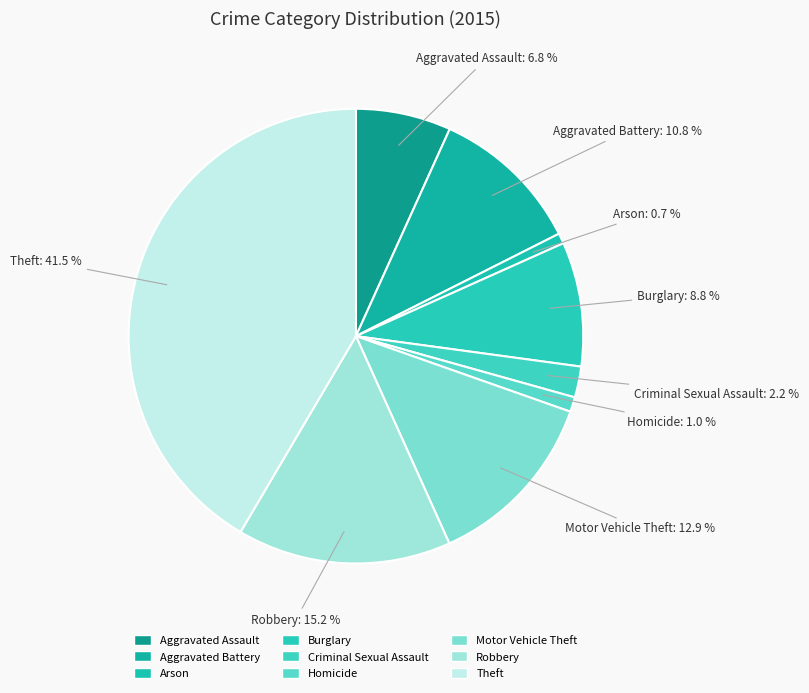

How many slices are in this pie chart?

9